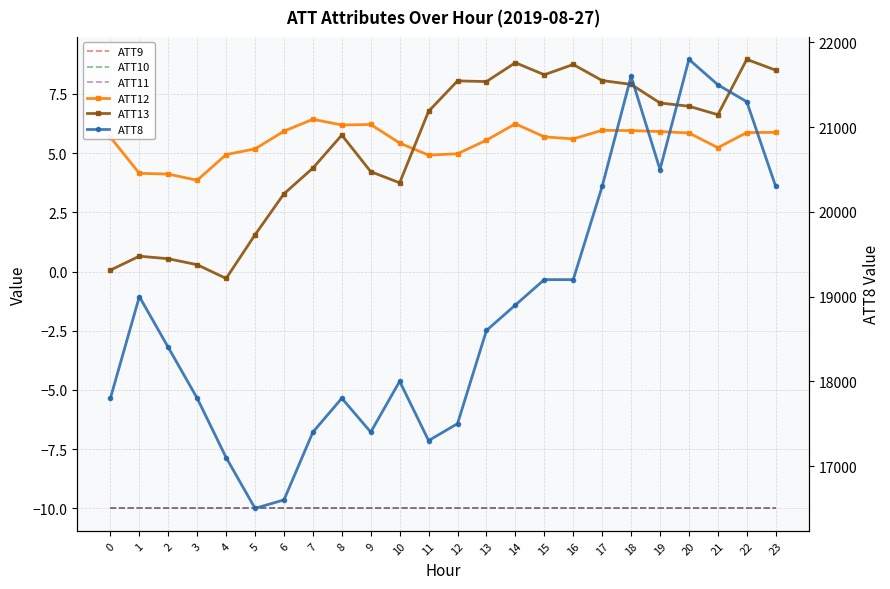

True or false: ATT11 has a value of -10.0 at 18.

True